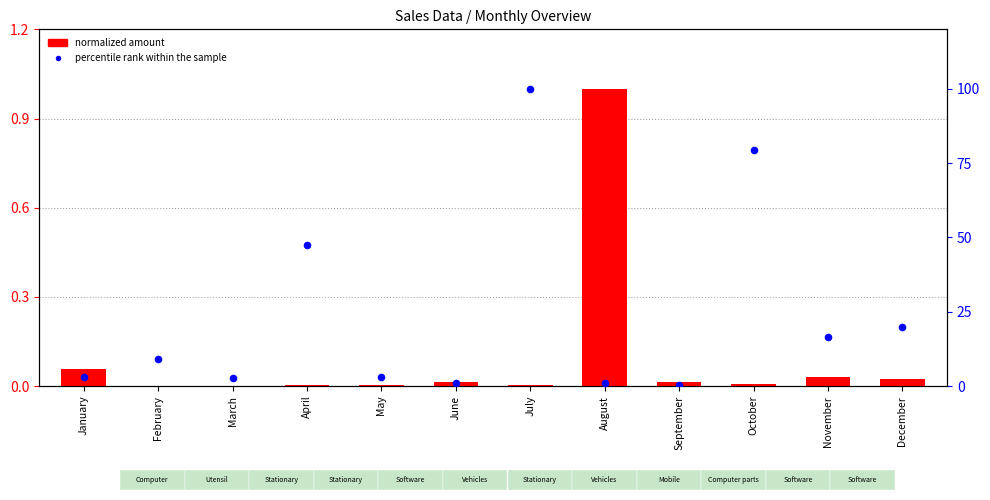

At which category is the sum across all series the highest?

July